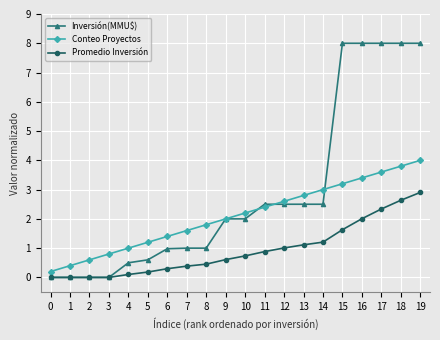

How many lines are shown in the chart?

3